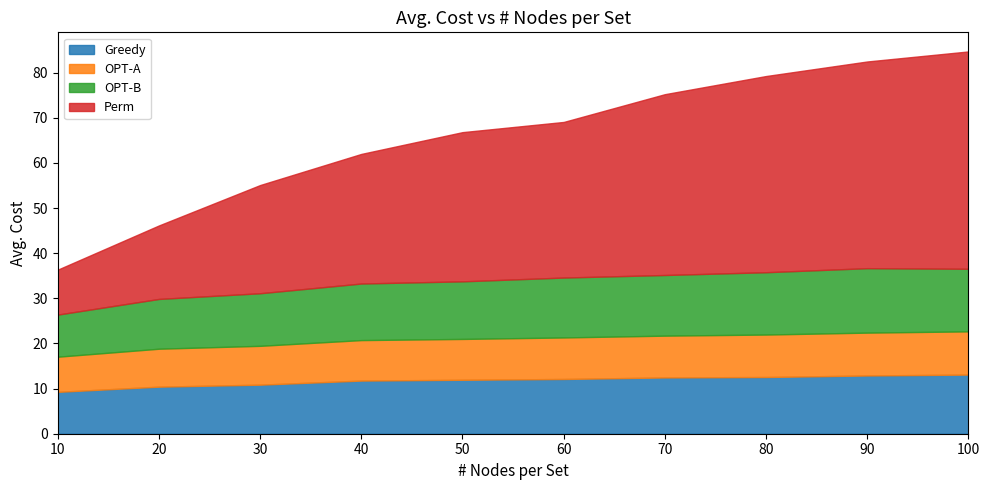

What is the value of the OPT-A point at the 9th from the left?

9.5